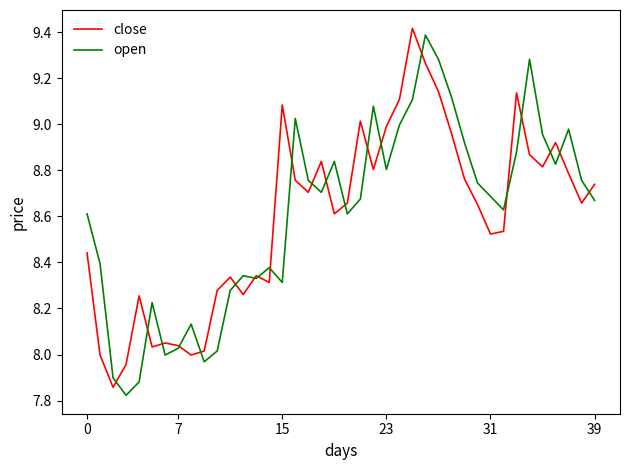

What is the greatest value displayed?

9.4